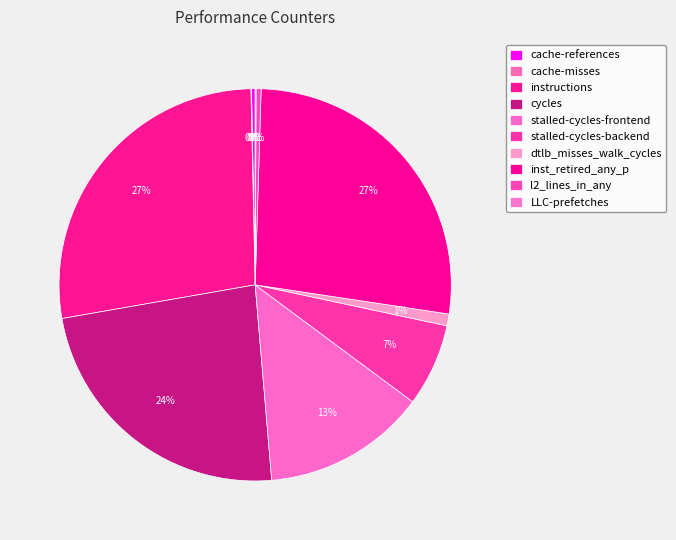

Does any single category account for the majority?

No